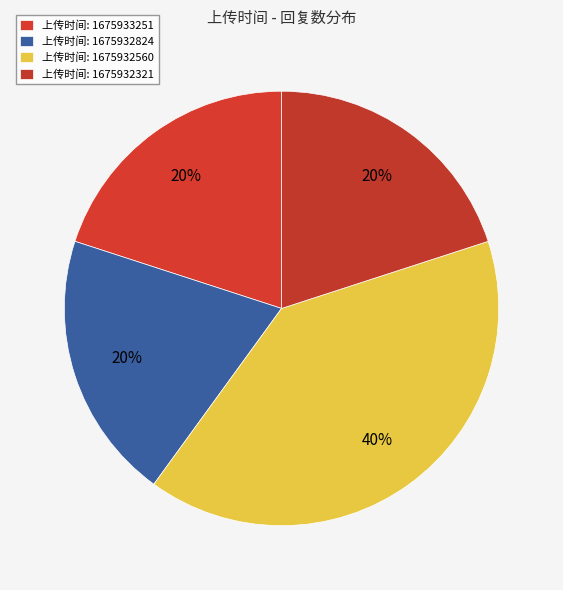

How many segments does this pie chart have?

4